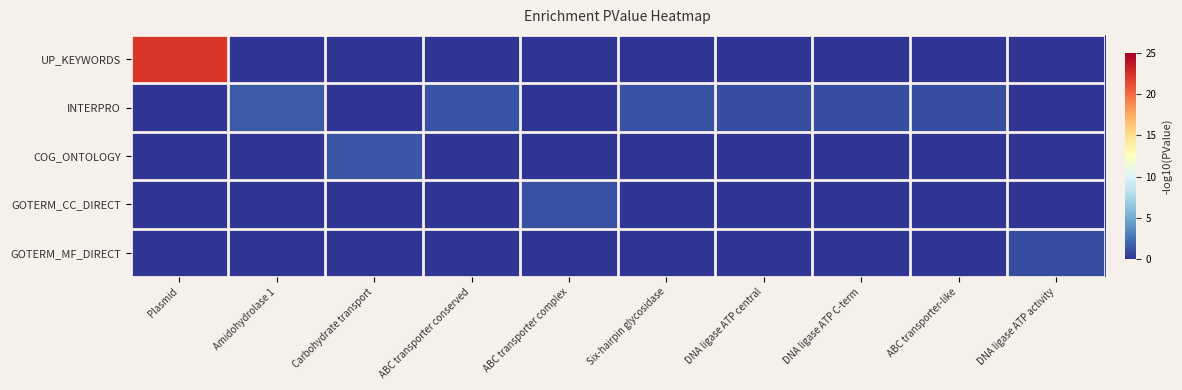

What is the total value across all series at Carbohydrate transport?

1.3